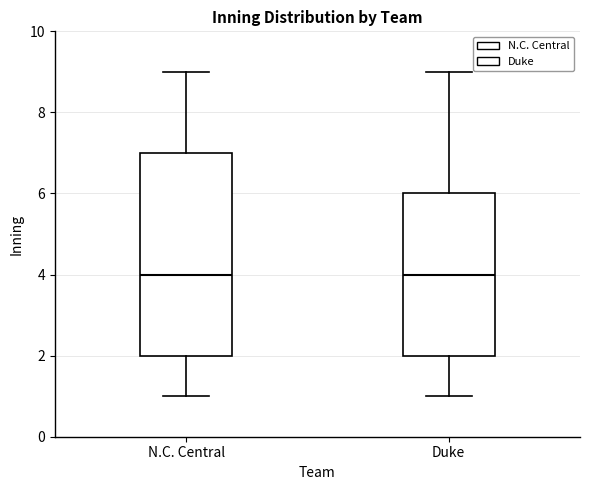

Where is the lower edge of the box for N.C. Central on the y-axis? The values are not printed on the chart, so give them approximately, as read against the axis.

2